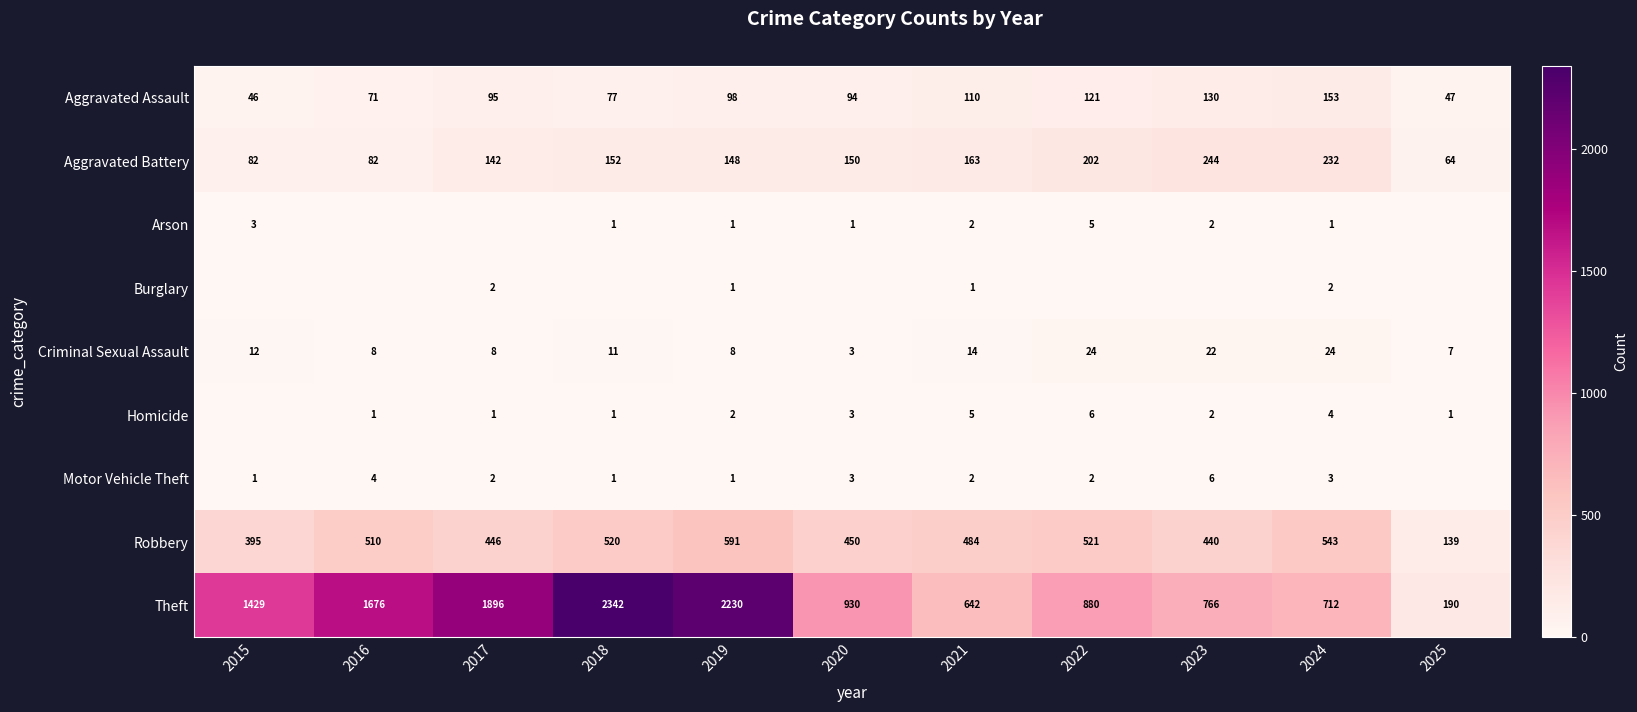

Count the number of categories in the chart.

11